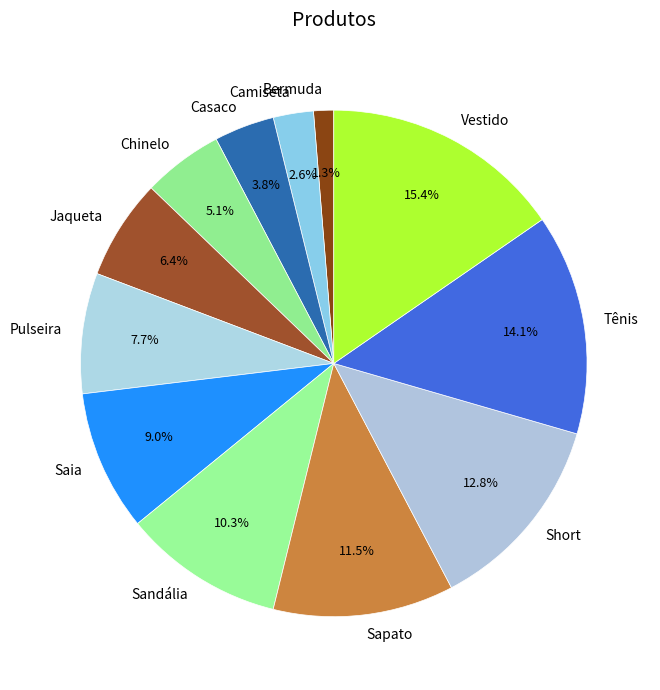

To the nearest percent, what percentage of the pie is Camiseta?

3%